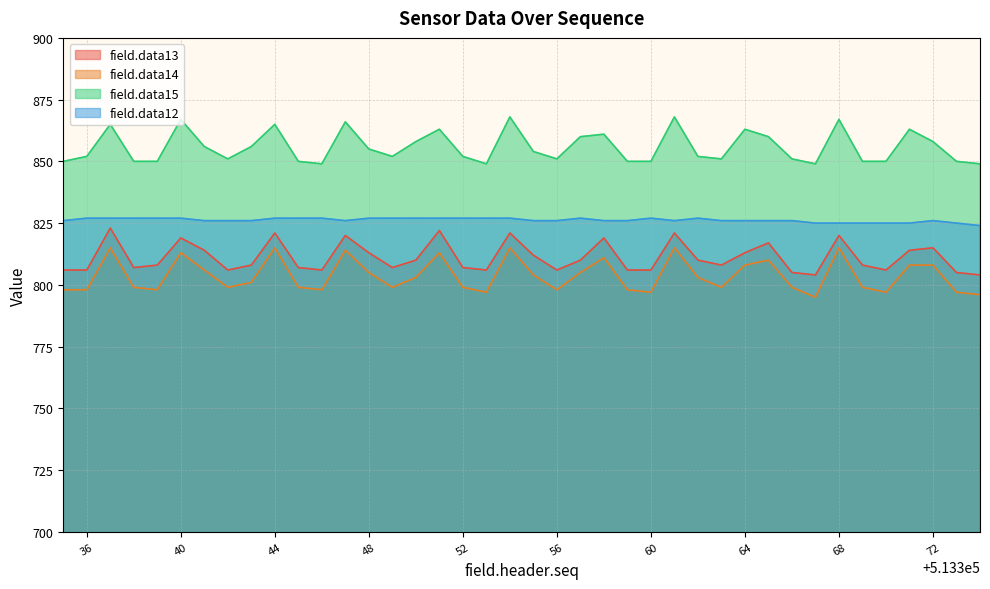

Which label corresponds to the smallest value in the chart?

513367